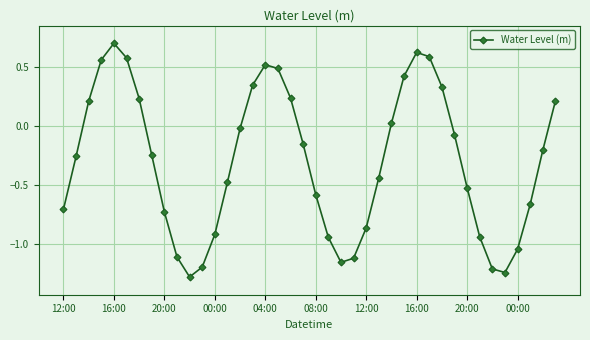

Does the chart display data point markers on the line(s)?

Yes